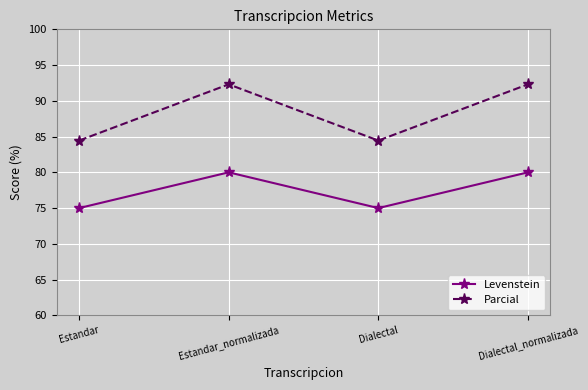

Is the value of Parcial at Dialectal_normalizada greater than the value of Levenstein at Estandar?

Yes